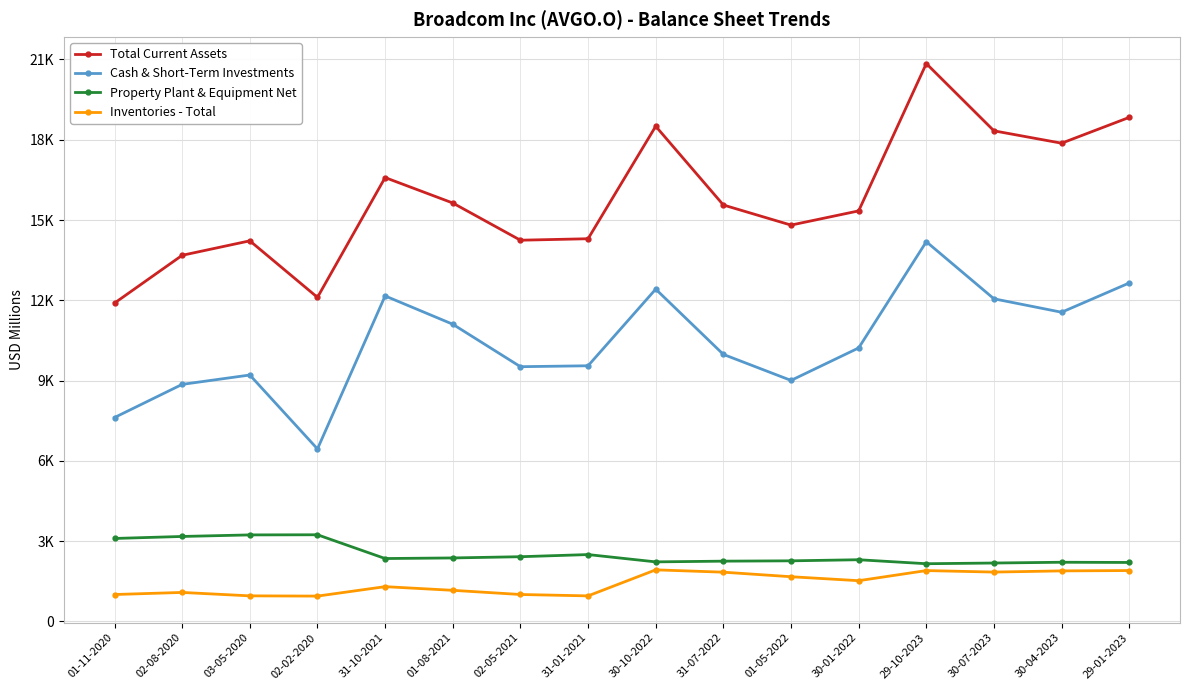

The Inventories - Total series shows 1886 at 30-04-2023. True or false?

True